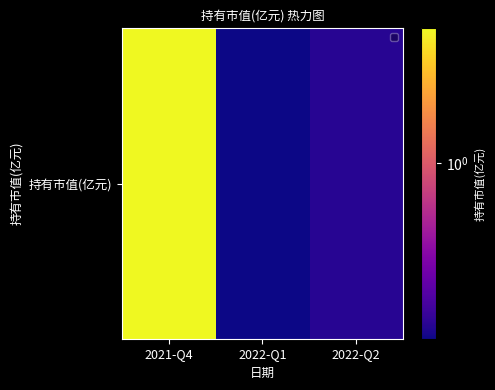

What is the minimum value shown in the chart?

0.2